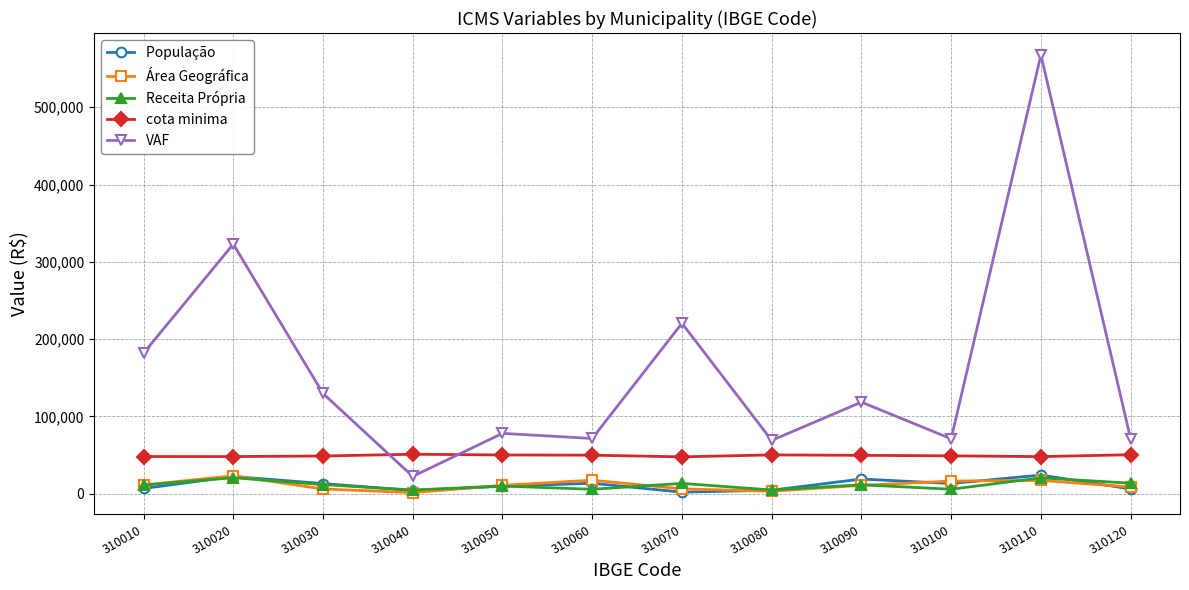

What is the spread (max minus min) of values at 310110?

550576.7